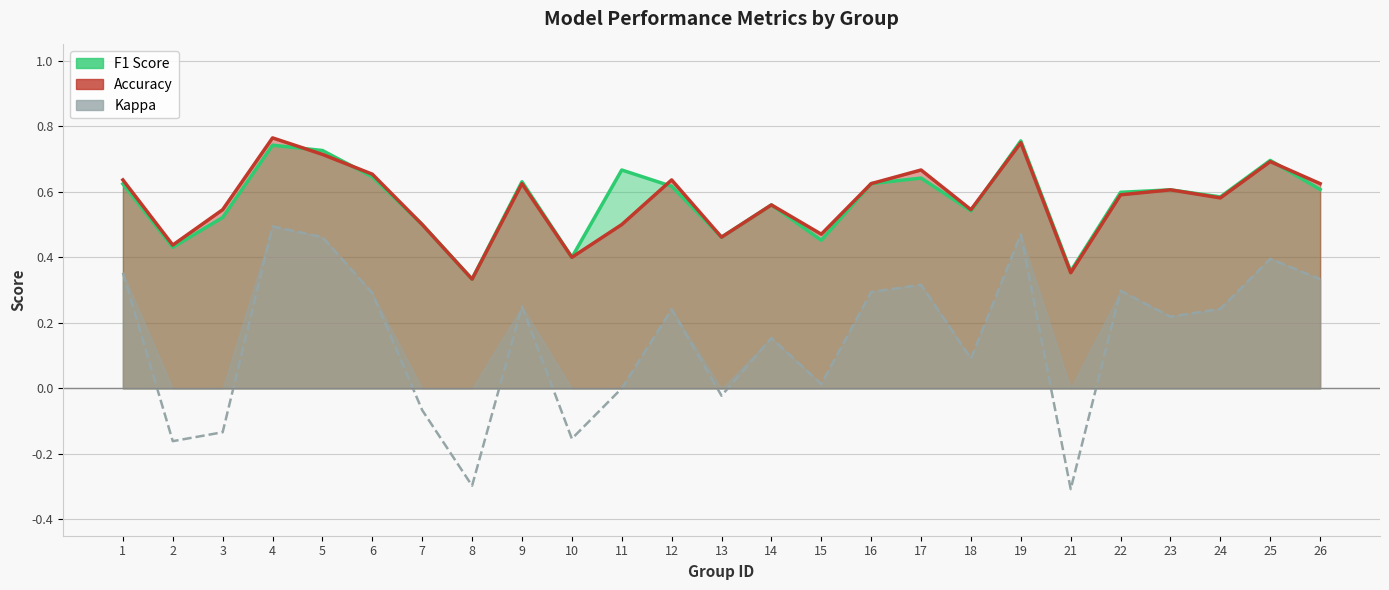

Reading left to right, list all the values displayed in this chart.

f1: 1=0.6	2=0.4	3=0.5	4=0.7	5=0.7	6=0.6	7=0.5	8=0.3	9=0.6	10=0.4	11=0.7	12=0.6	13=0.5	14=0.6	15=0.5	16=0.6	17=0.6	18=0.5	19=0.8	21=0.4	22=0.6	23=0.6	24=0.6	25=0.7	26=0.6
accuracy: 1=0.6	2=0.4	3=0.5	4=0.8	5=0.7	6=0.7	7=0.5	8=0.3	9=0.6	10=0.4	11=0.5	12=0.6	13=0.5	14=0.6	15=0.5	16=0.6	17=0.7	18=0.5	19=0.8	21=0.4	22=0.6	23=0.6	24=0.6	25=0.7	26=0.6
kappa: 1=0.4	2=-0.2	3=-0.1	4=0.5	5=0.5	6=0.3	7=-0.1	8=-0.3	9=0.2	10=-0.2	11=0.0	12=0.2	13=-0.0	14=0.2	15=0.0	16=0.3	17=0.3	18=0.1	19=0.5	21=-0.3	22=0.3	23=0.2	24=0.2	25=0.4	26=0.3